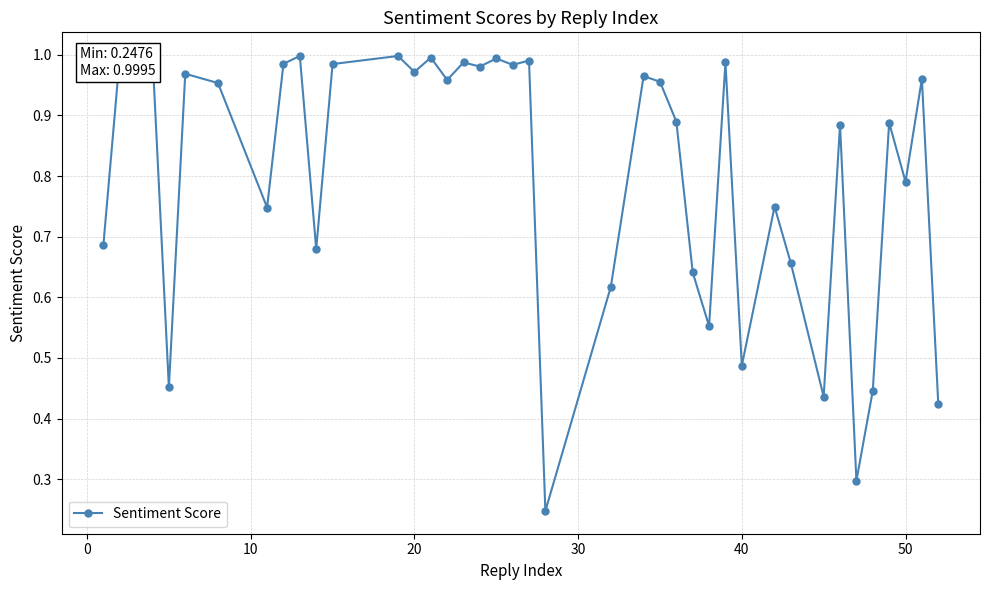

True or false: the data has more than 1 interior local peaks.

True